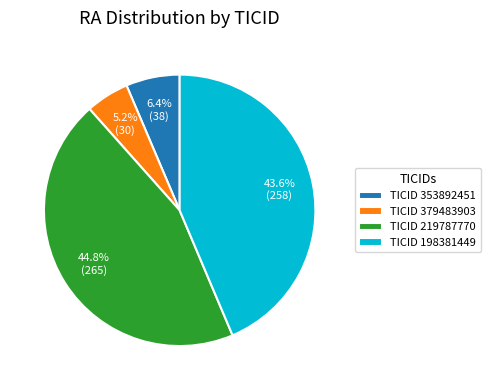

Rank the categories by value from lowest to highest.

TICID 379483903, TICID 353892451, TICID 198381449, TICID 219787770